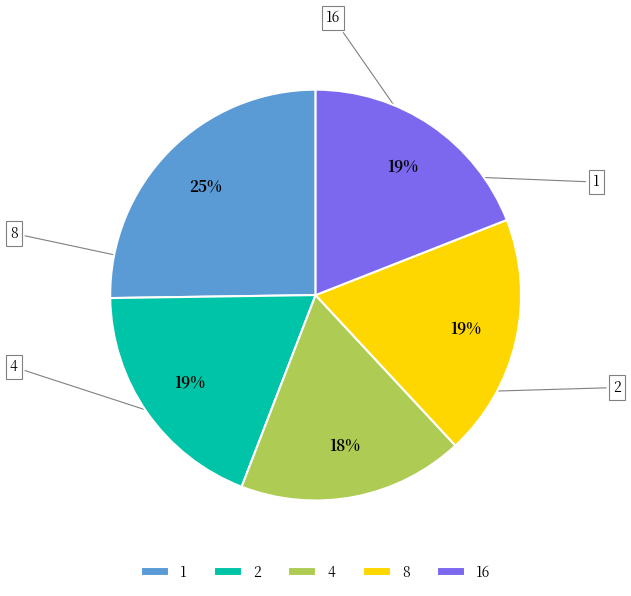

What is the change in value from 1 to 2?

-6.9